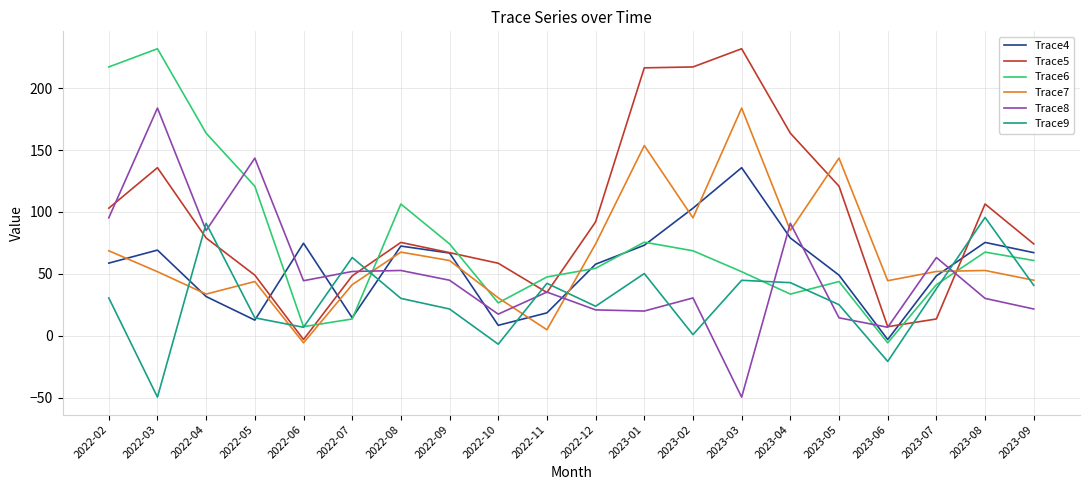

The value of Trace8 at 2022-06 is 63.1. True or false?

False